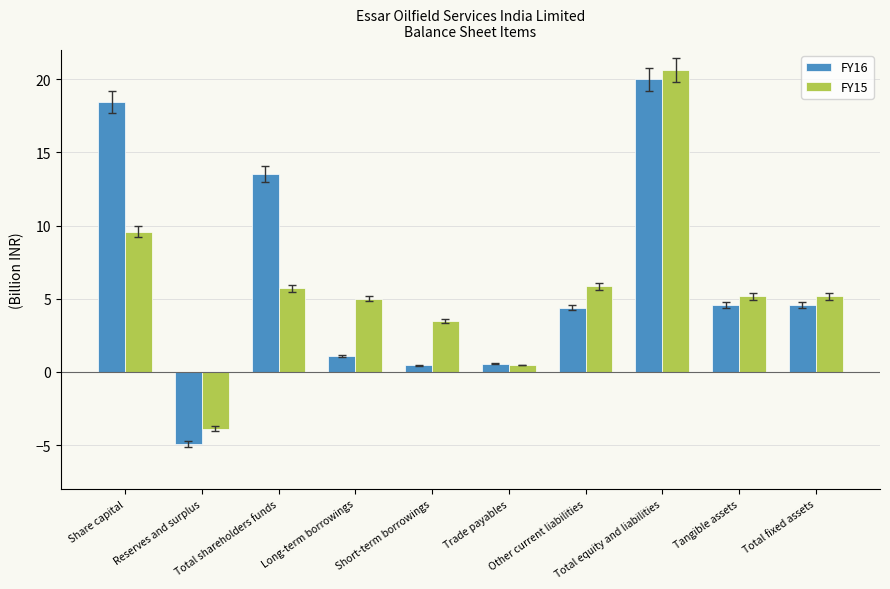

What is the value of the FY15 bar at the 8th from the left?

20.7